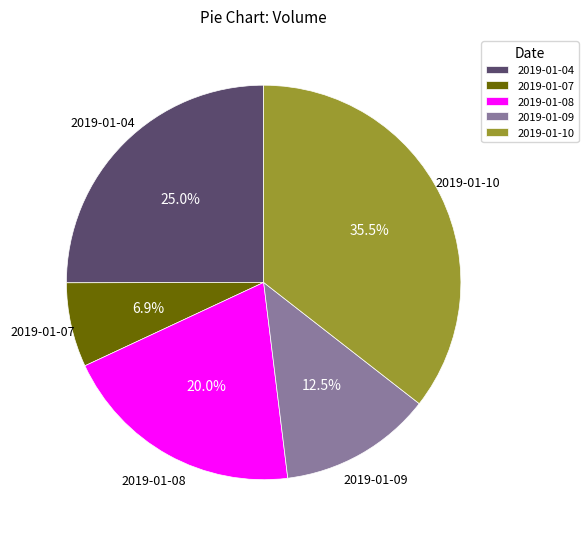

Rank the categories by value from lowest to highest.

2019-01-07, 2019-01-09, 2019-01-08, 2019-01-04, 2019-01-10